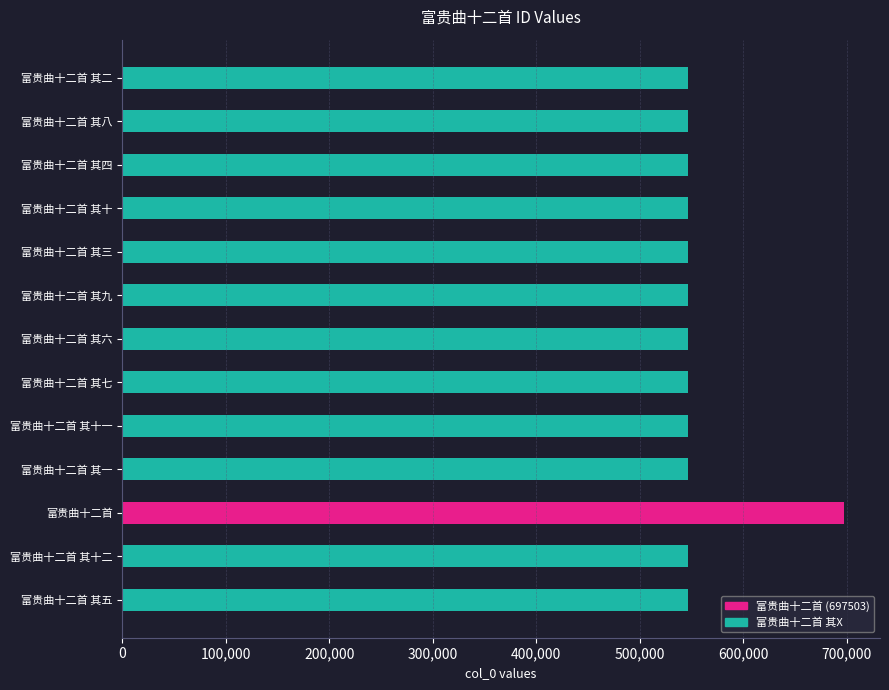

Approximately how many times larger is the value at 富贵曲十二首 compared to 富贵曲十二首 其三?

1.3